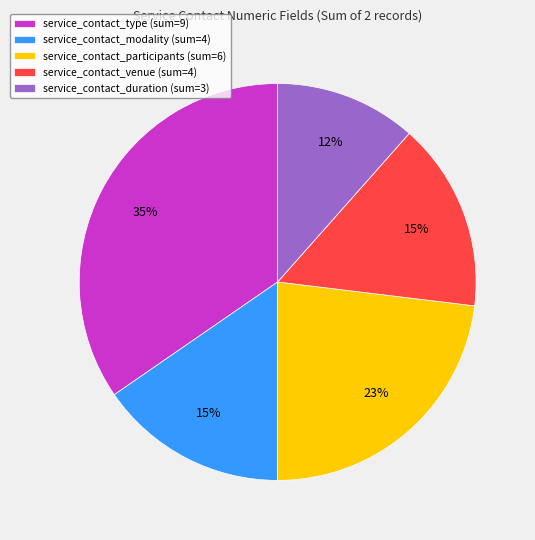

Which has a higher value, service_contact_venue (sum=4) or service_contact_participants (sum=6)?

service_contact_participants (sum=6)